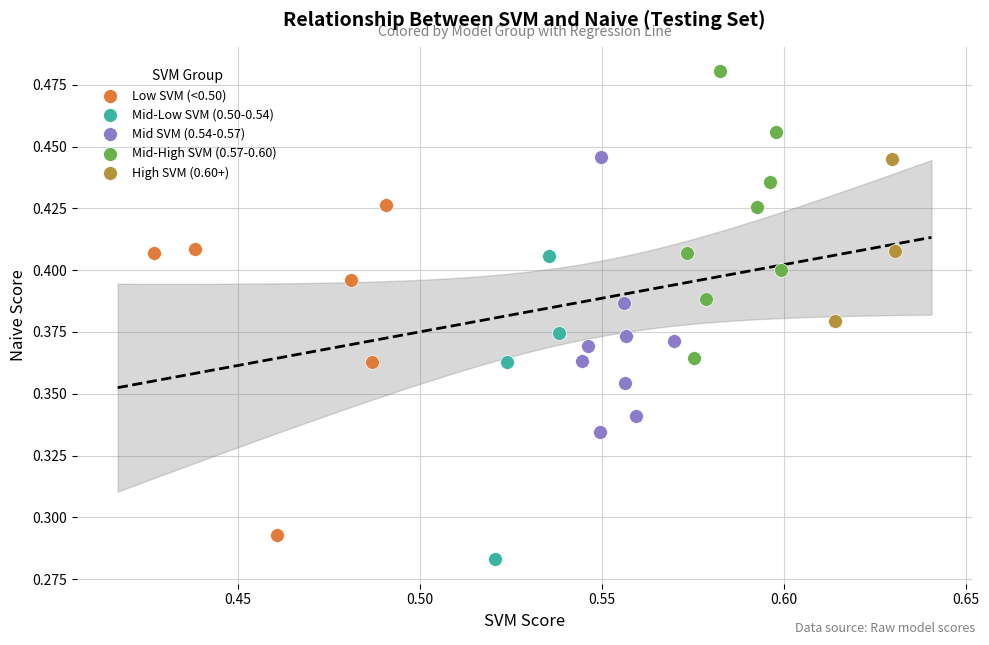

Which series contains the highest Y value?

Mid-High SVM (0.57-0.60)